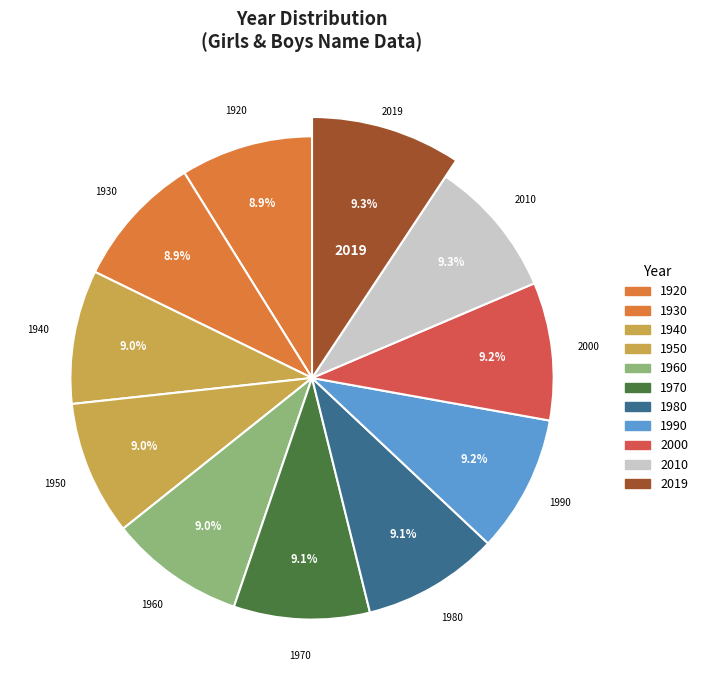

Count the number of slices in the pie.

11